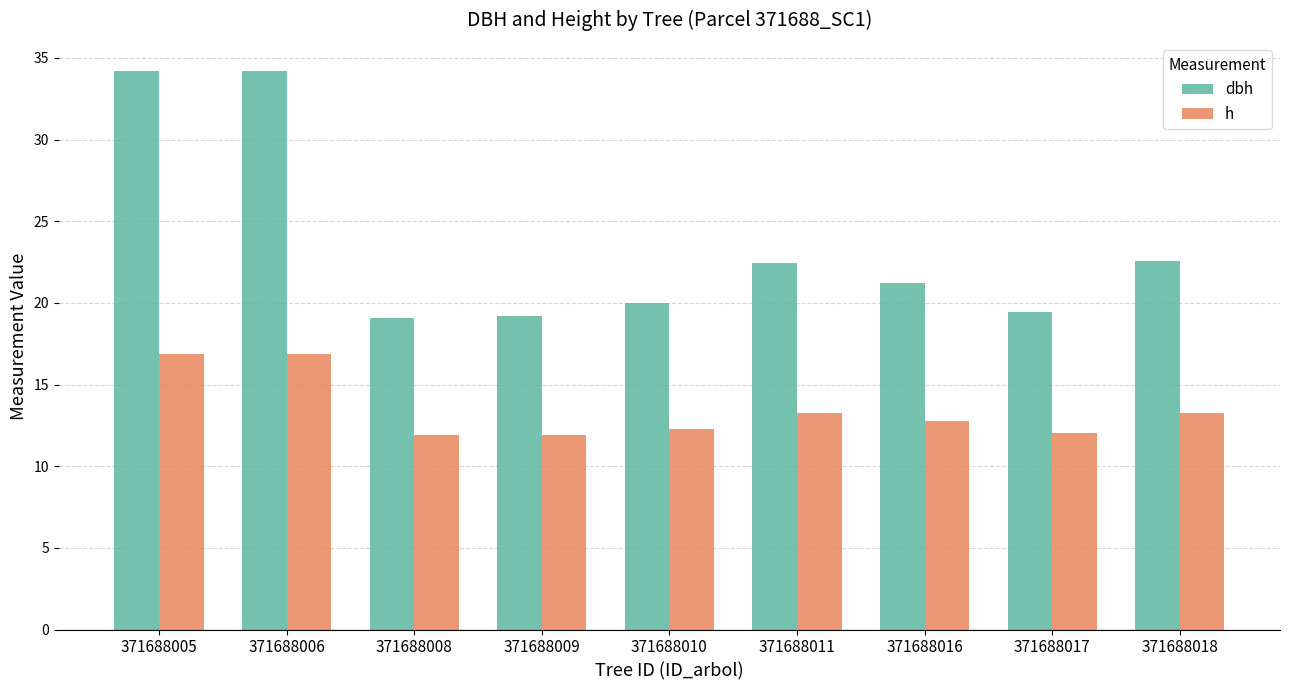

Which series has the largest range (max minus min)?

dbh